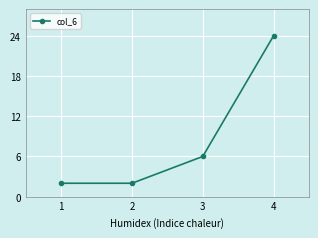

What value does the data have at 3, to the nearest 5?

5